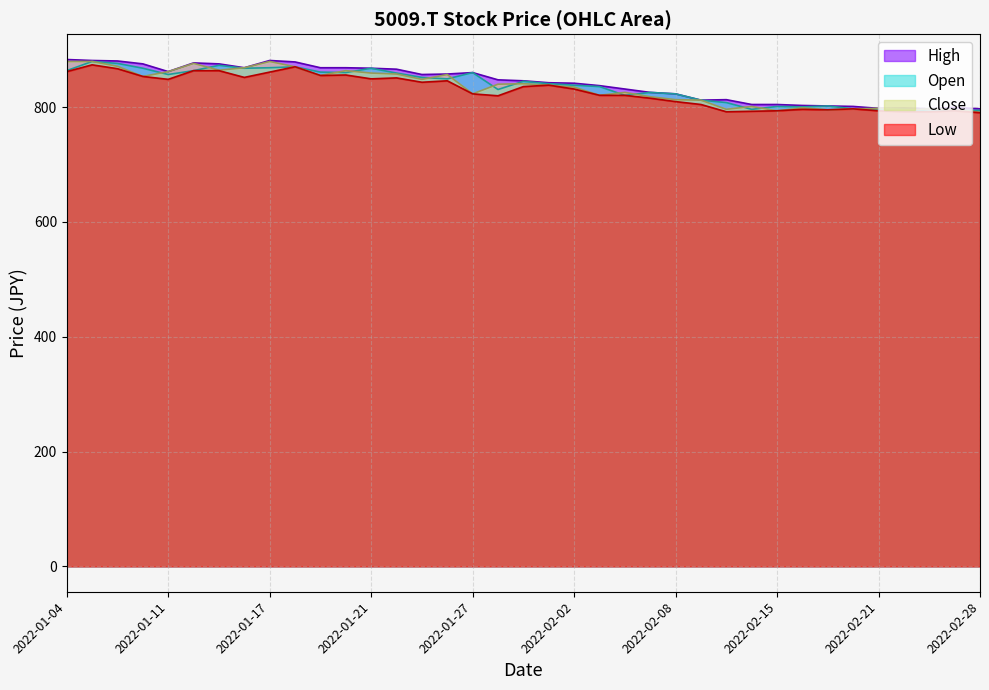

How many data points in Low are above 831?

19